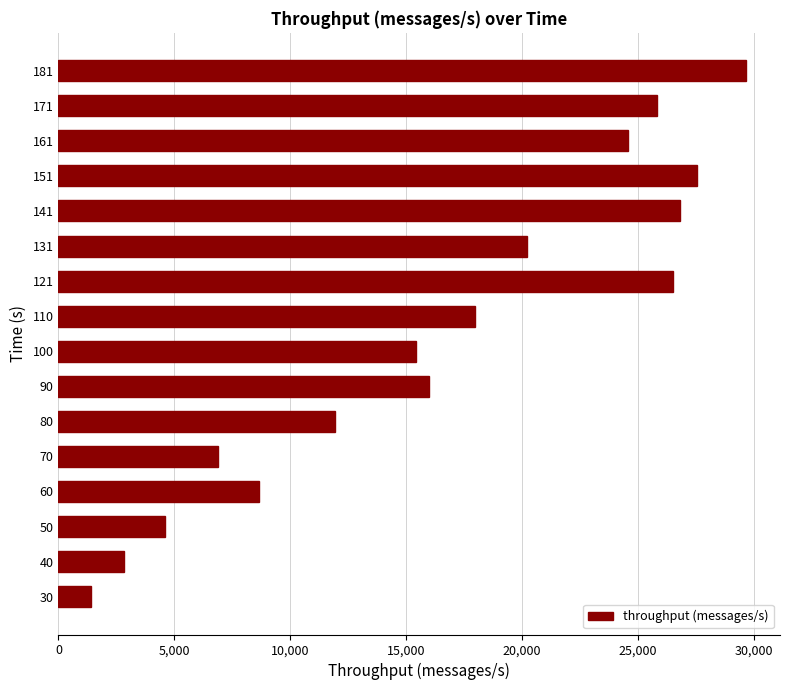

Is it true that the value at 100 is 15405?

True